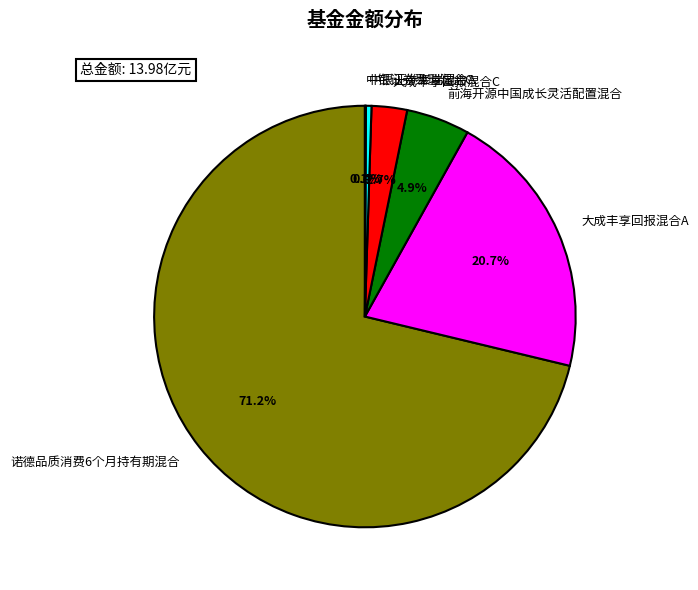

Which slice is the largest?

诺德品质消费6个月持有期混合